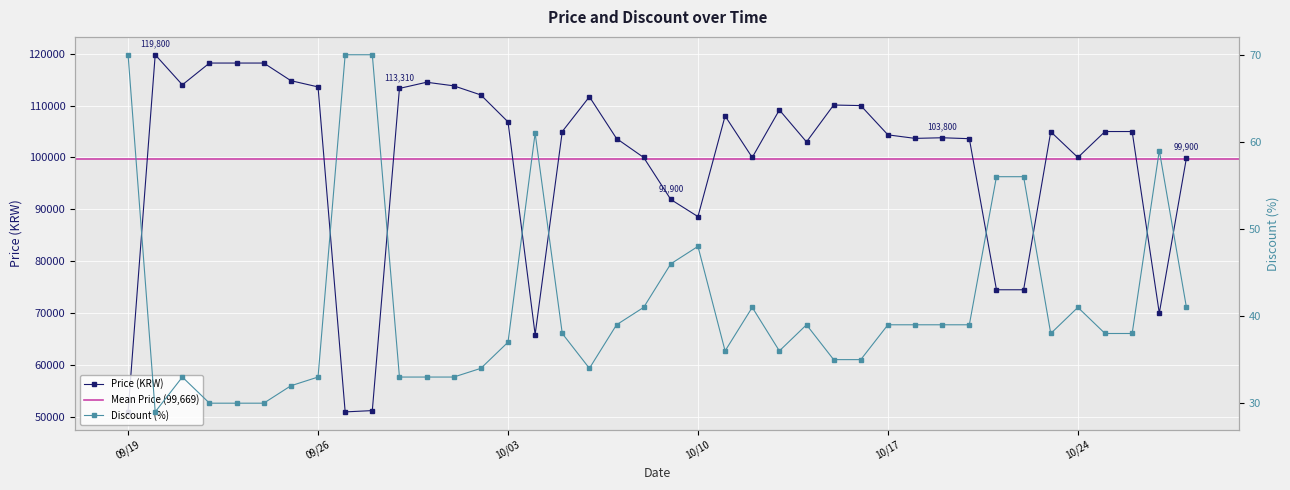

True or false: Price (KRW) has more than 2 interior local peaks.

True